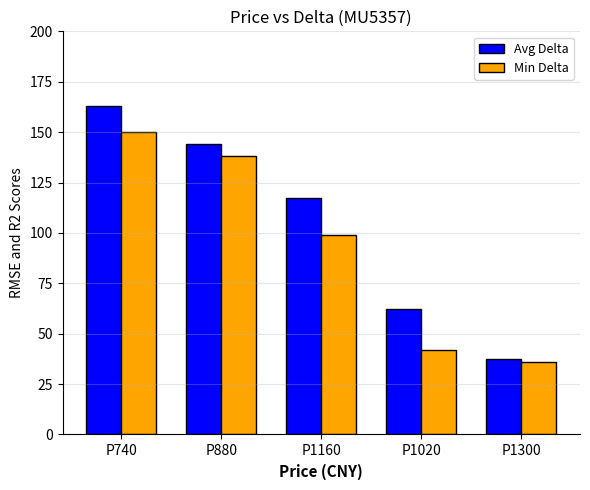

What position from the left is P740?

1